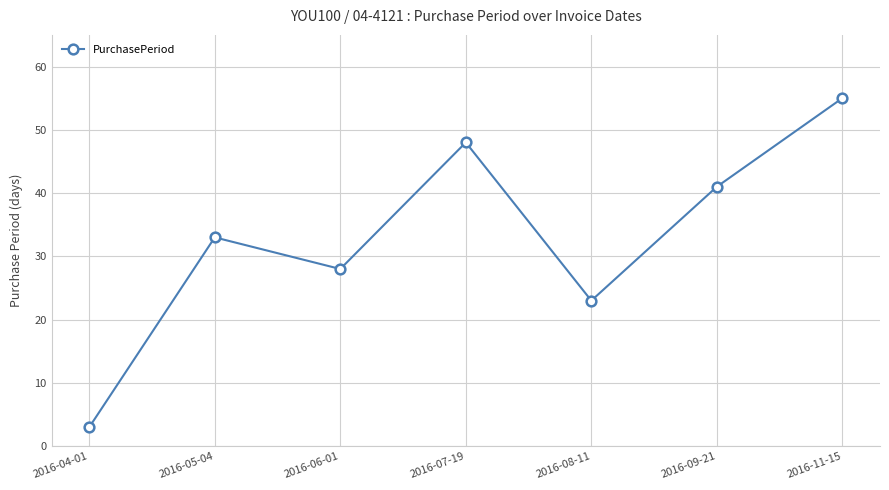

Reading left to right, transcribe all the data shown in this chart.

3	33	28	48	23	41	55